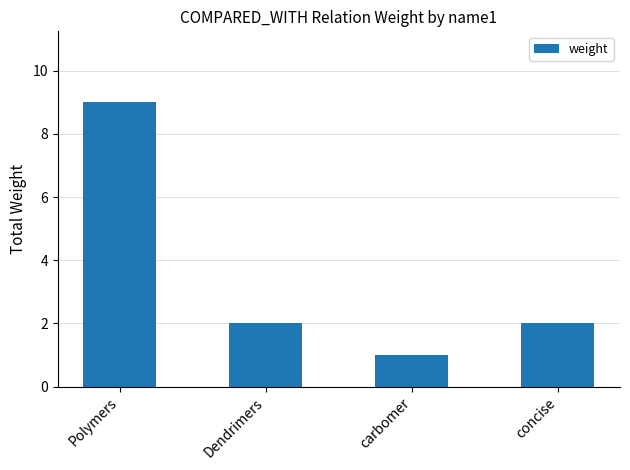

Which has a higher value, concise or carbomer?

concise